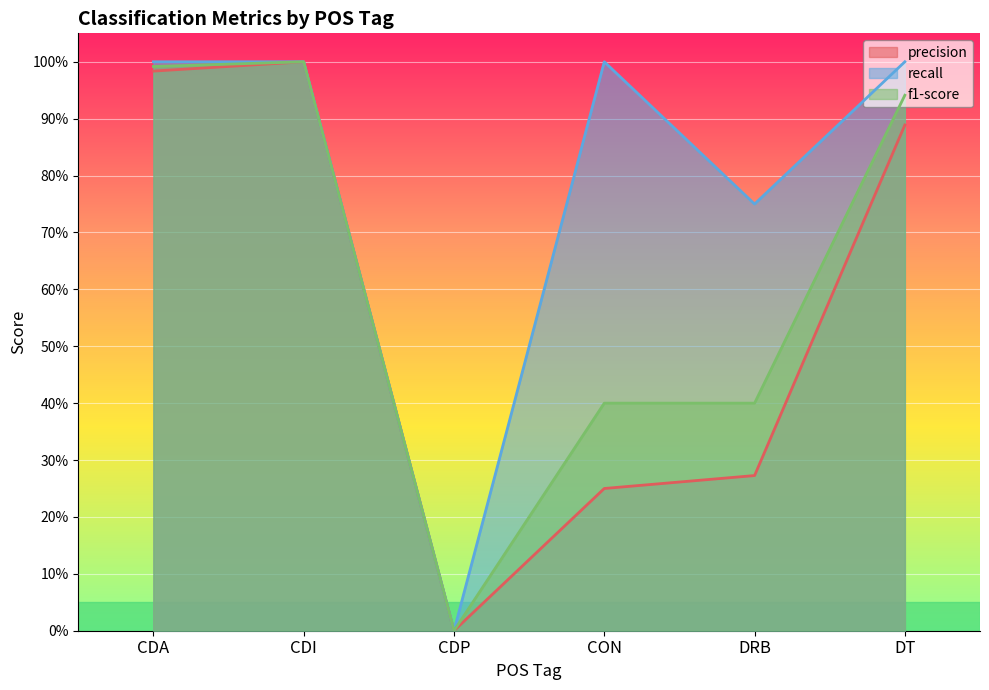

What value does the f1-score series have at DRB?

0.4